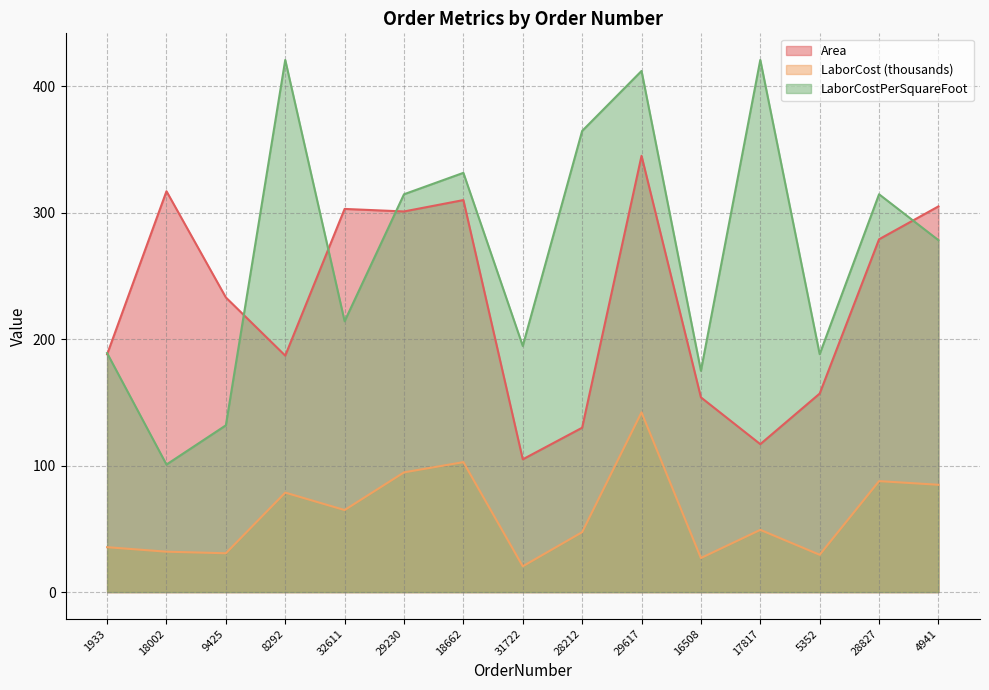

True or false: LaborCost and Area cross at least once.

False